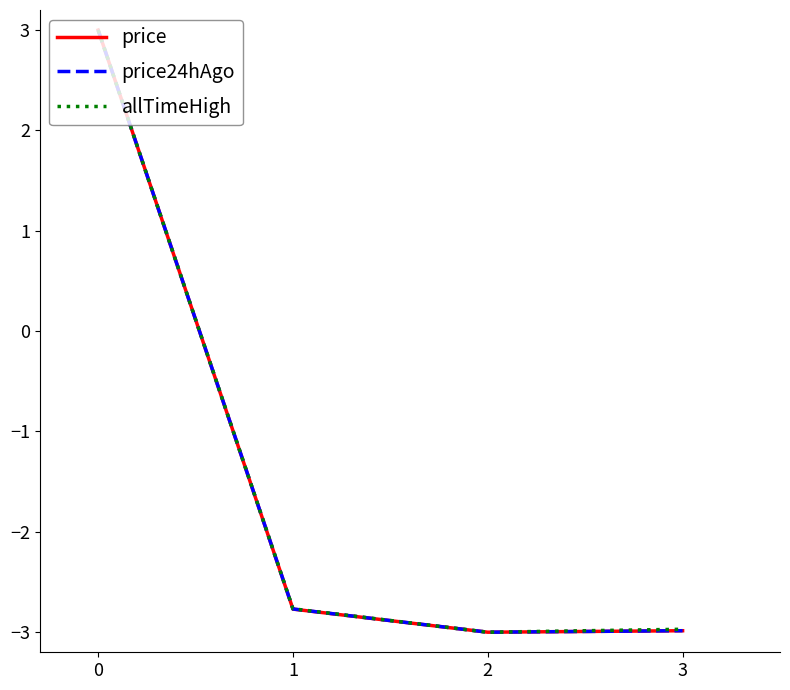

True or false: price has a value of -3.0 at 2.

True